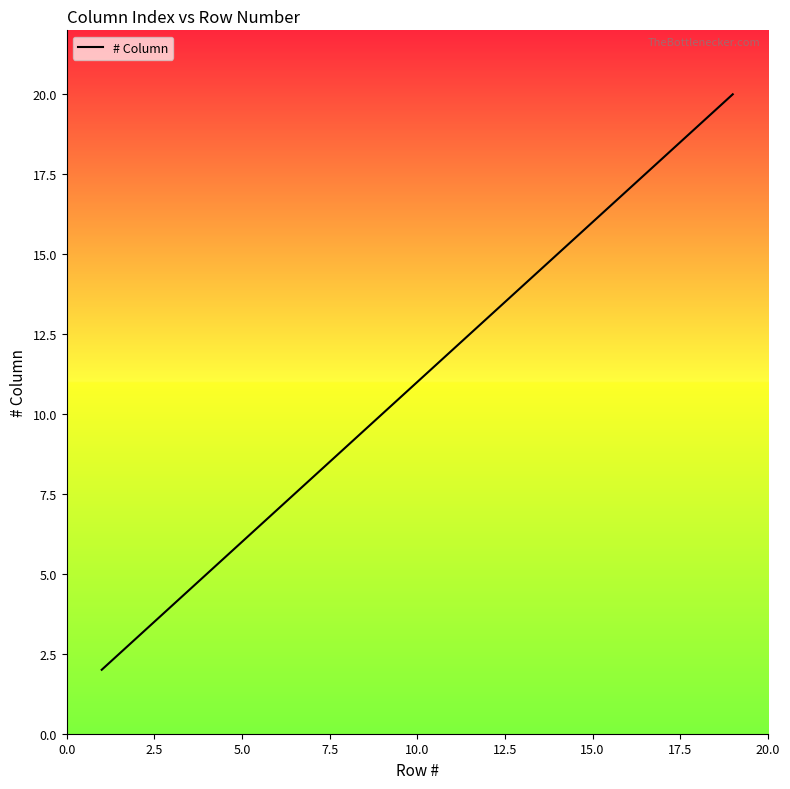

What is the difference between the maximum and minimum values?

18